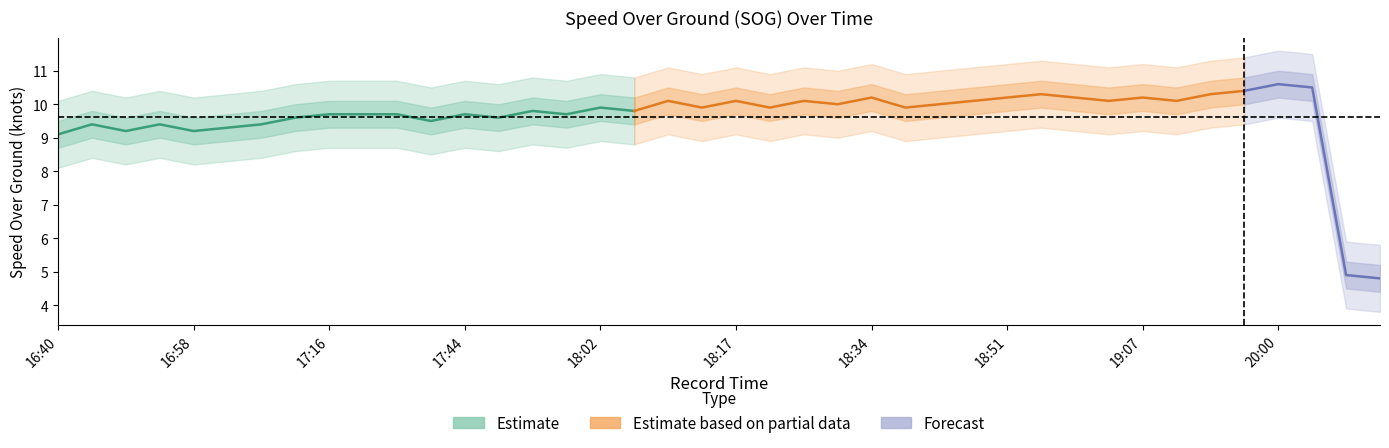

True or false: SOG_upper2 and SOG_upper1 intersect in this chart.

False